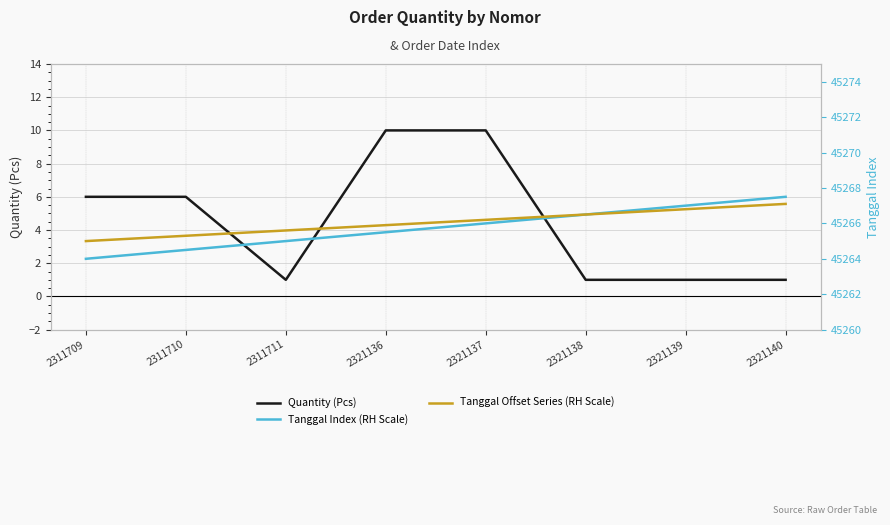

What is the value of the Tanggal Offset Series (RH Scale) point at the 2nd from the left?

45265.3